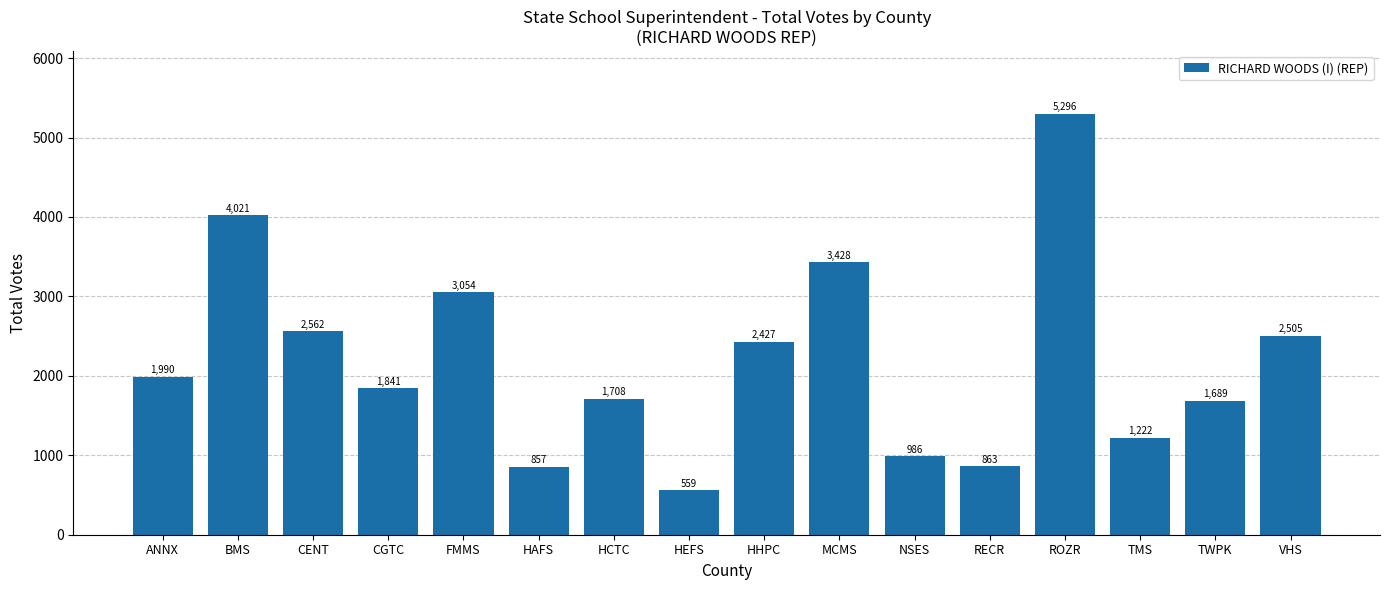

Reading left to right, list all the values displayed in this chart.

ANNX=1990	BMS=4021	CENT=2562	CGTC=1841	FMMS=3054	HAFS=857	HCTC=1708	HEFS=559	HHPC=2427	MCMS=3428	NSES=986	RECR=863	ROZR=5296	TMS=1222	TWPK=1689	VHS=2505